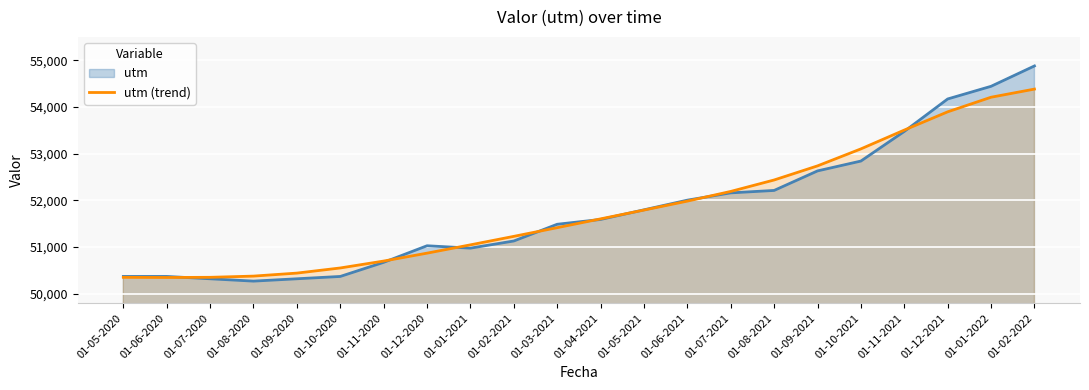

What is the sum of the values at 01-06-2021 and 01-11-2020?

102685.8